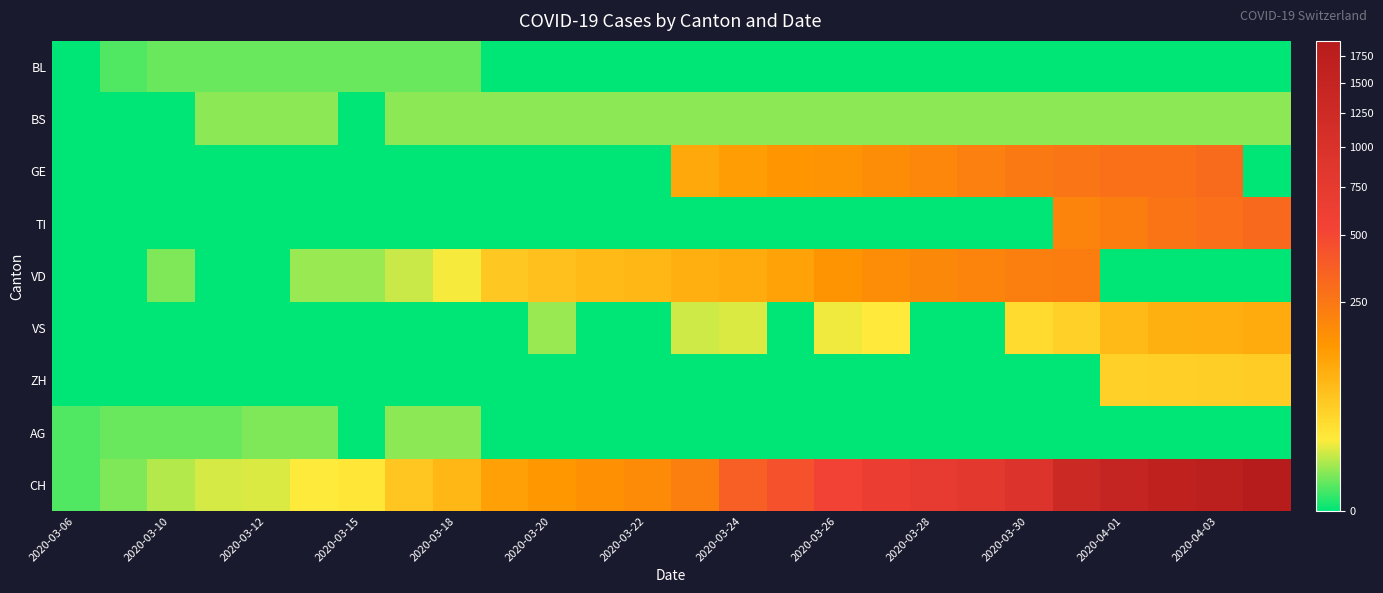

List the series in order of their peak value, lowest first.

BL, BS, AG, ZH, VS, VD, GE, TI, CH